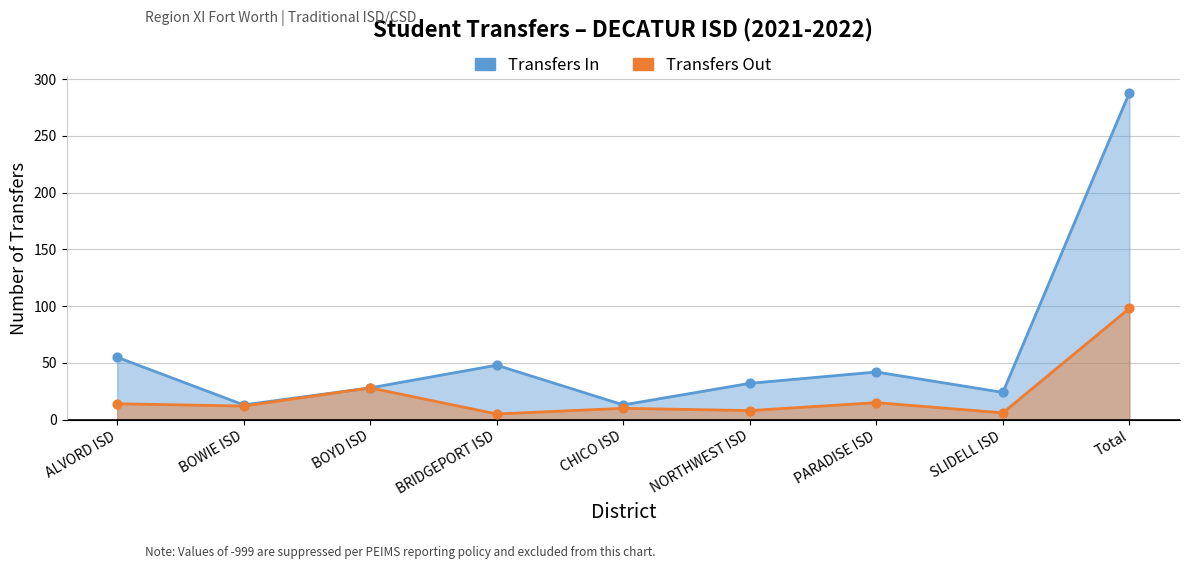

Which series reaches the minimum Y coordinate?

Transfers Out